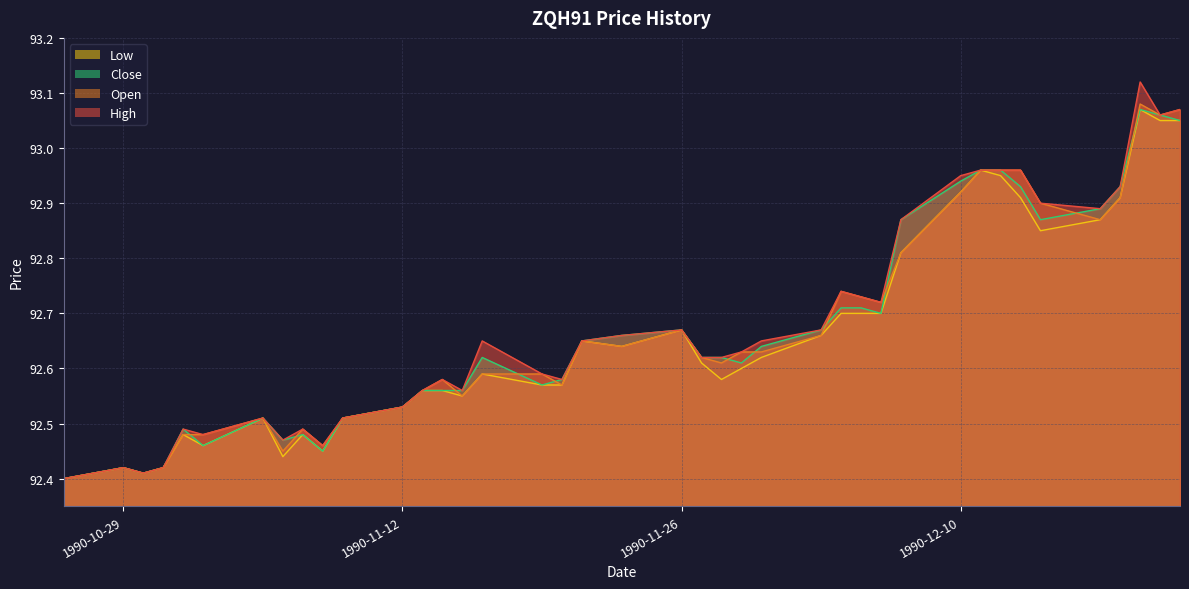

What position from the left is 1990-11-30?

25